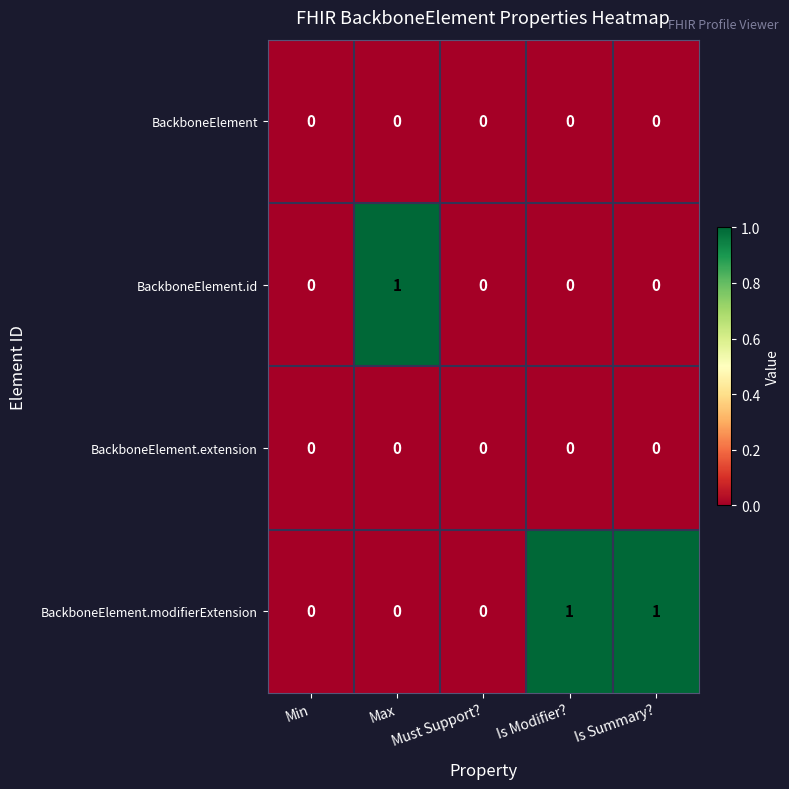

Count the BackboneElement.id values in the range 0 to 1.

5